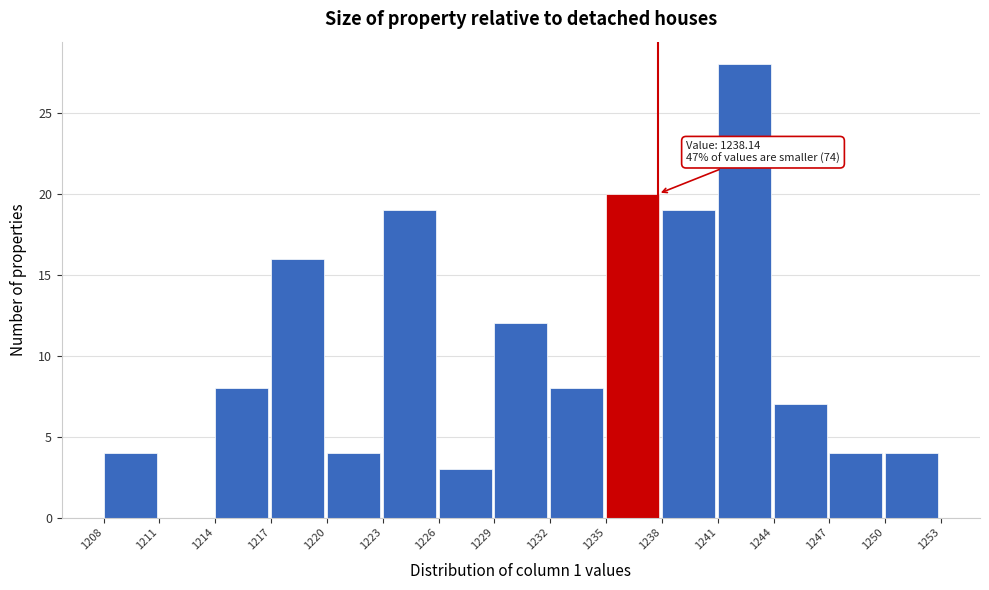

Which range on the x-axis has the tallest bar?

1241 to 1244